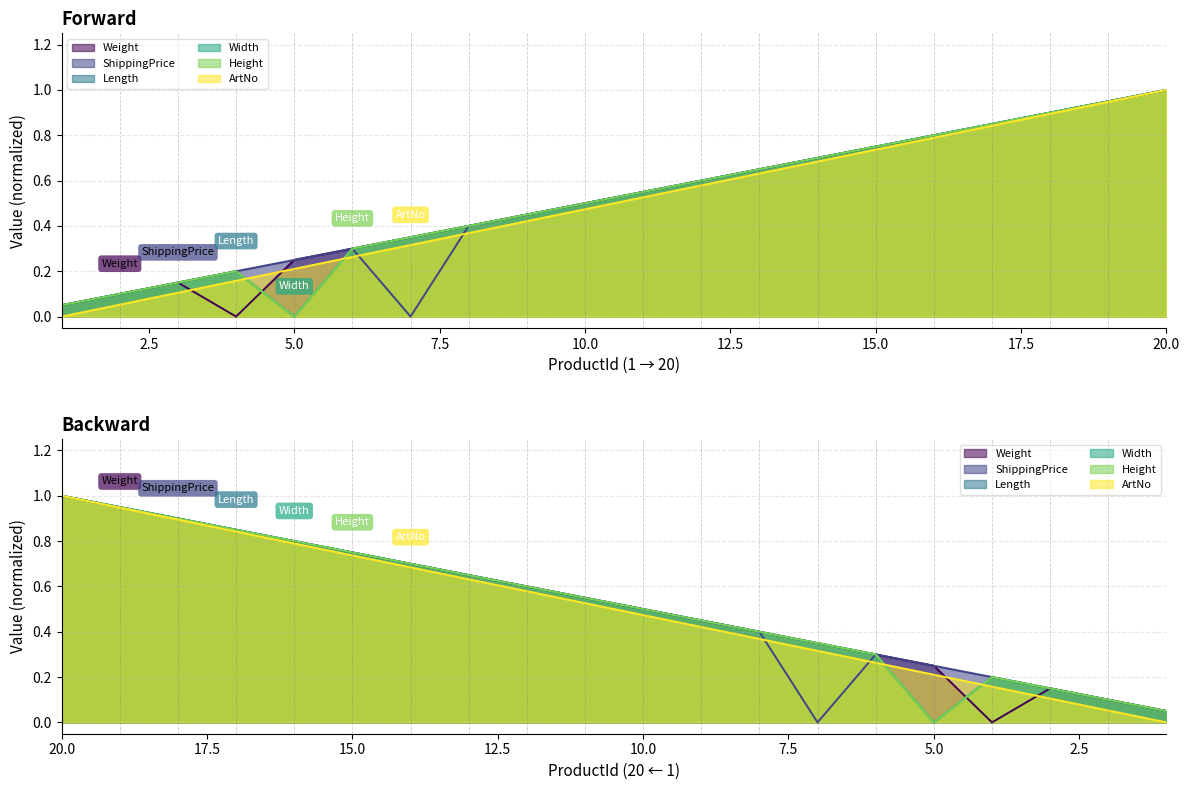

What is the value of the ShippingPrice point at the 12th from the left?

0.6